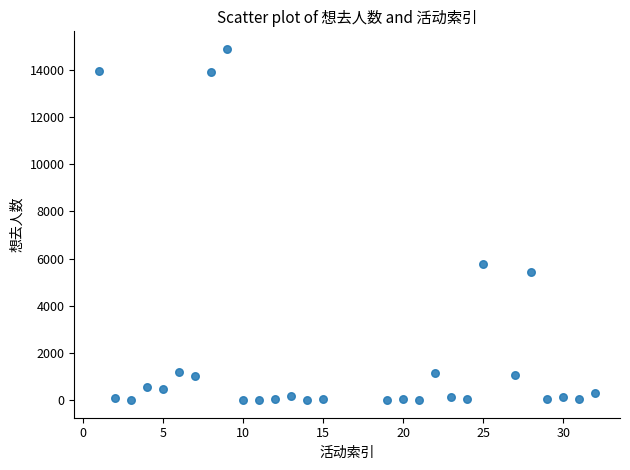

What is the range of Y values (max minus min)?

14876